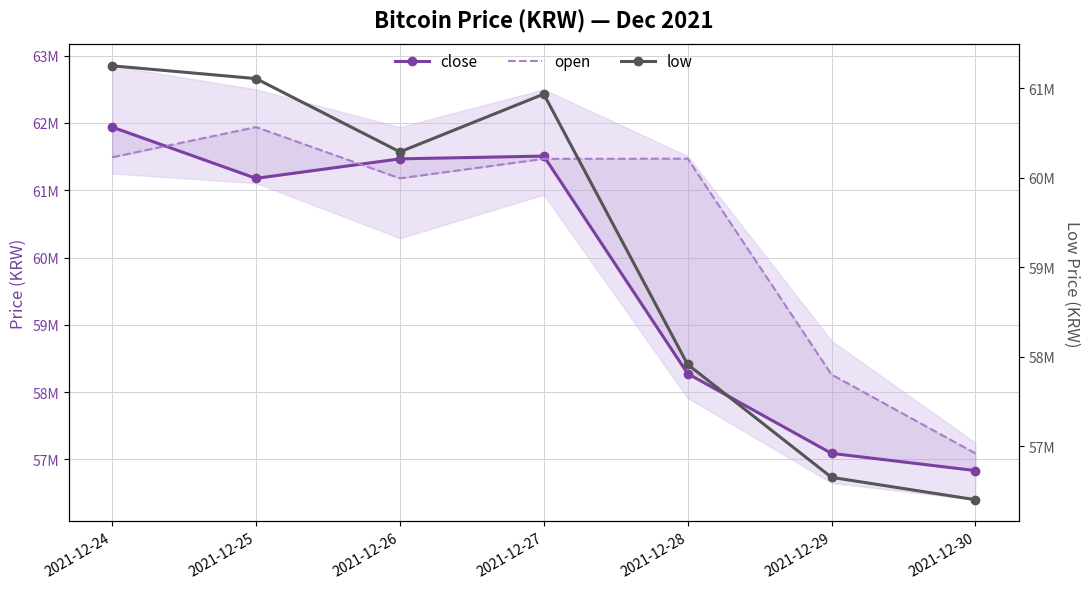

What is the approximate value of low at 2021-12-25?

61107000